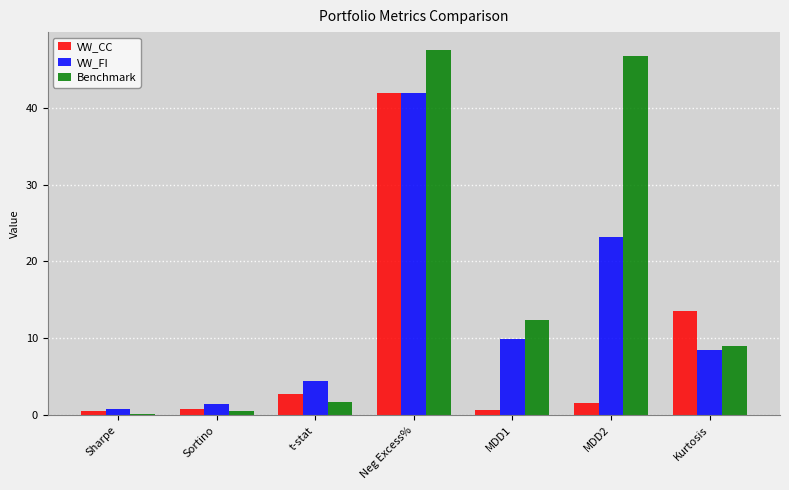

What is the label of the 7th bar from the right?

Sharpe